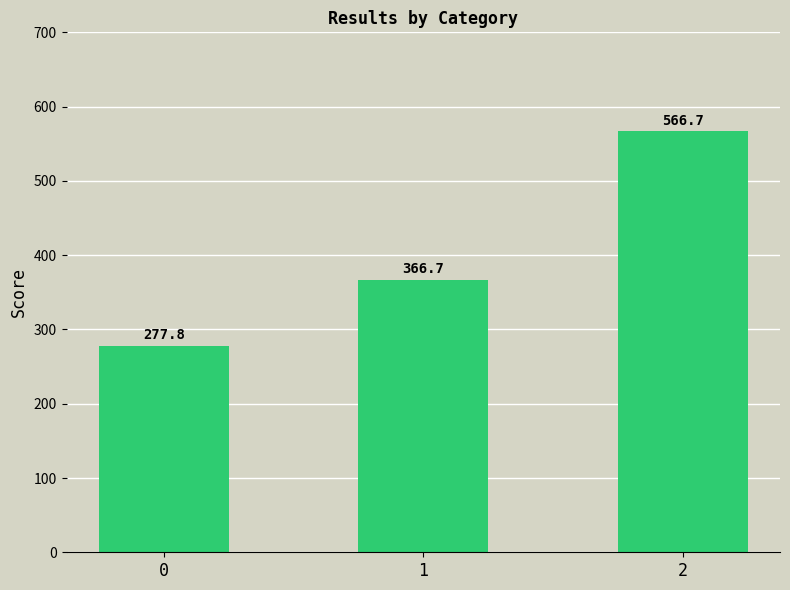

Is it true that the value at 0 is 277.8?

True